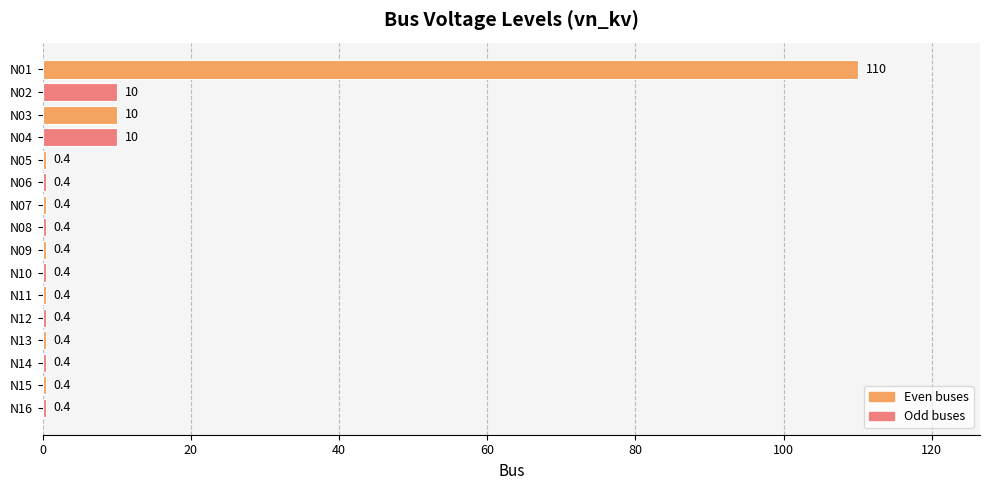

What is the maximum value shown in the chart?

110.0